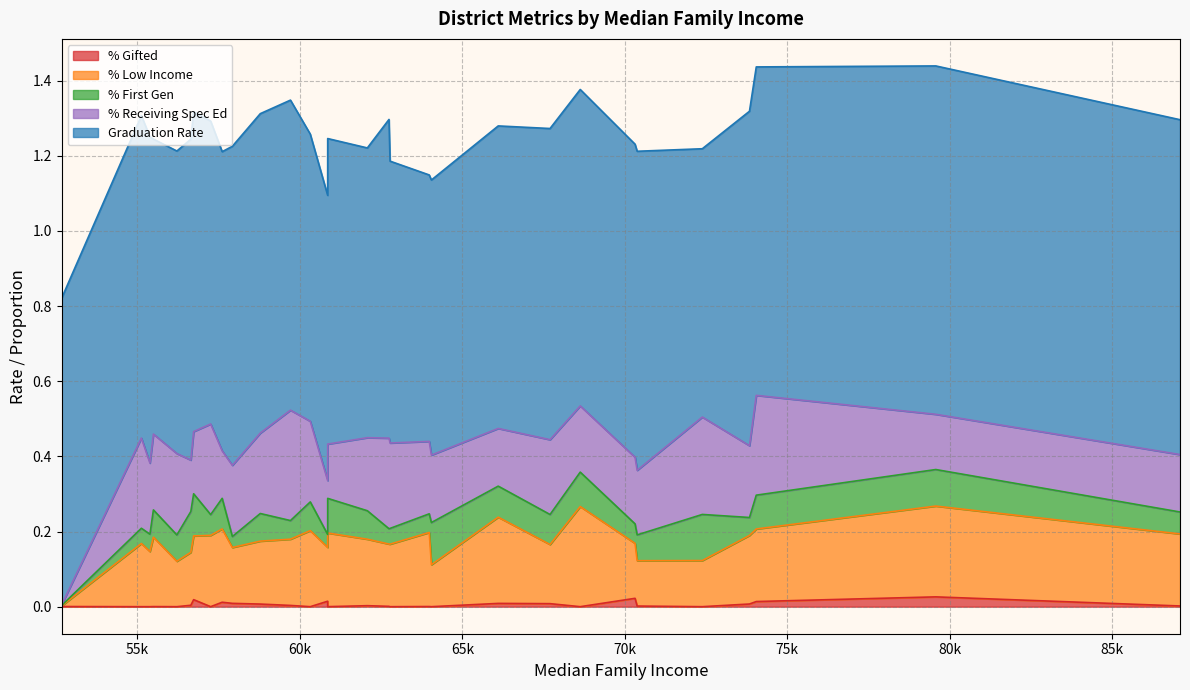

What is the average value of the % Receiving Spec Ed series?

0.2